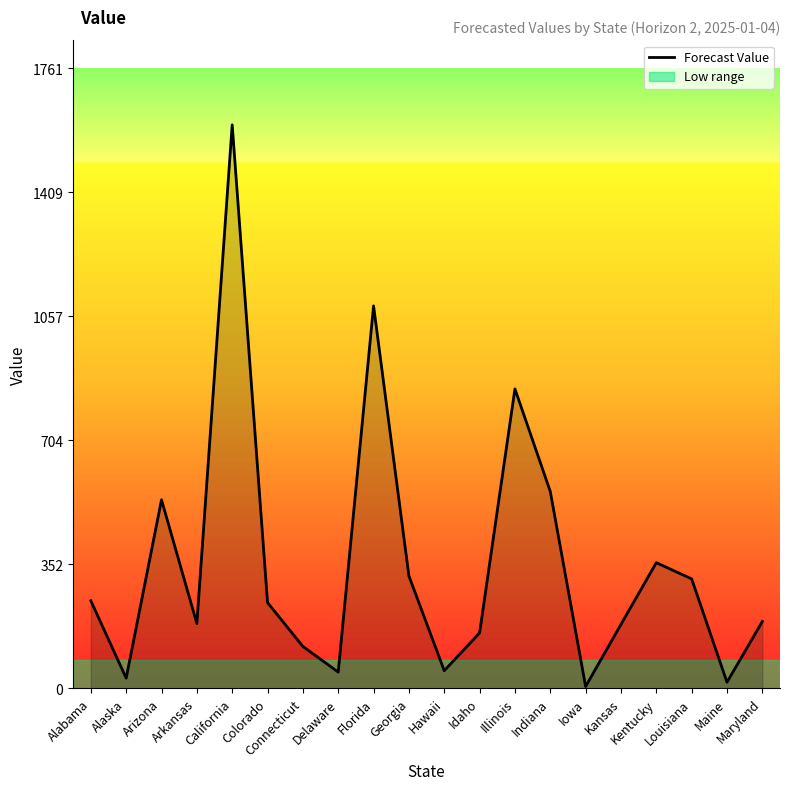

At which label does the data first exceed 243?

Alabama